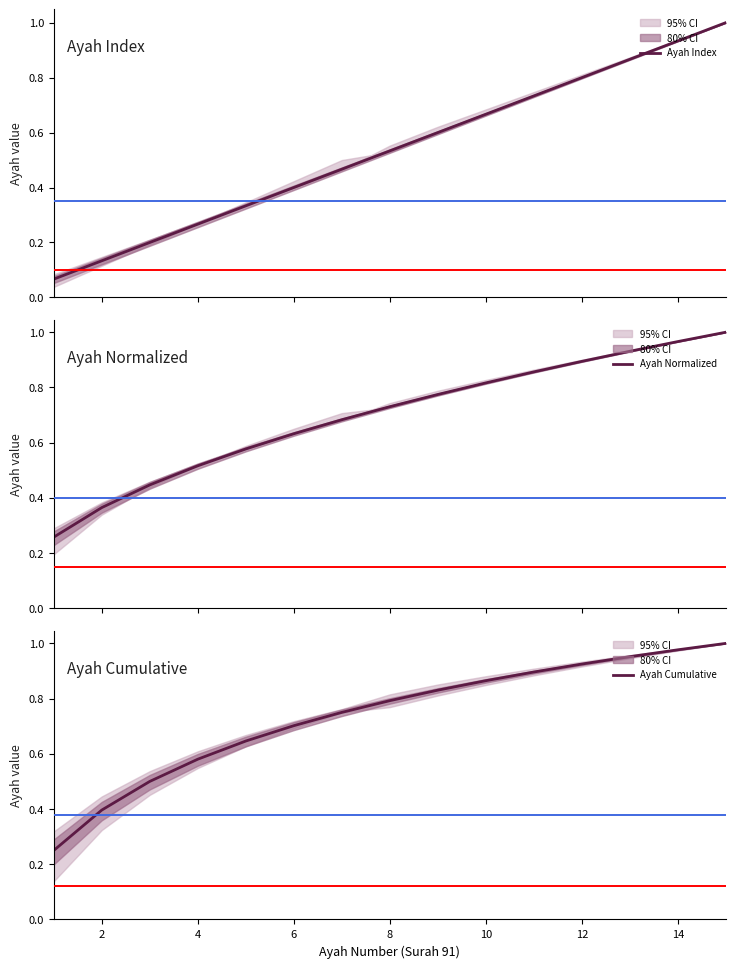

What is the difference between the Ayah Index values at 12 and 11?

0.1